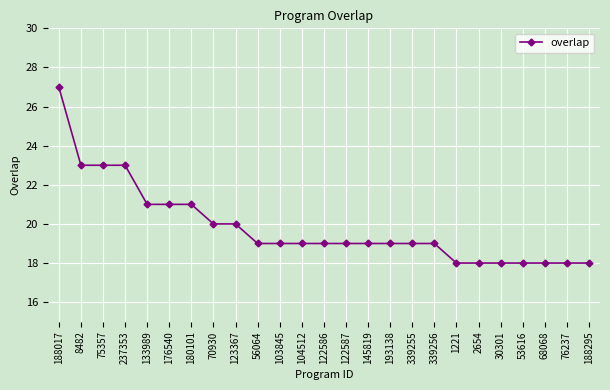

The chart shows a value of 5 at 103845. True or false?

False